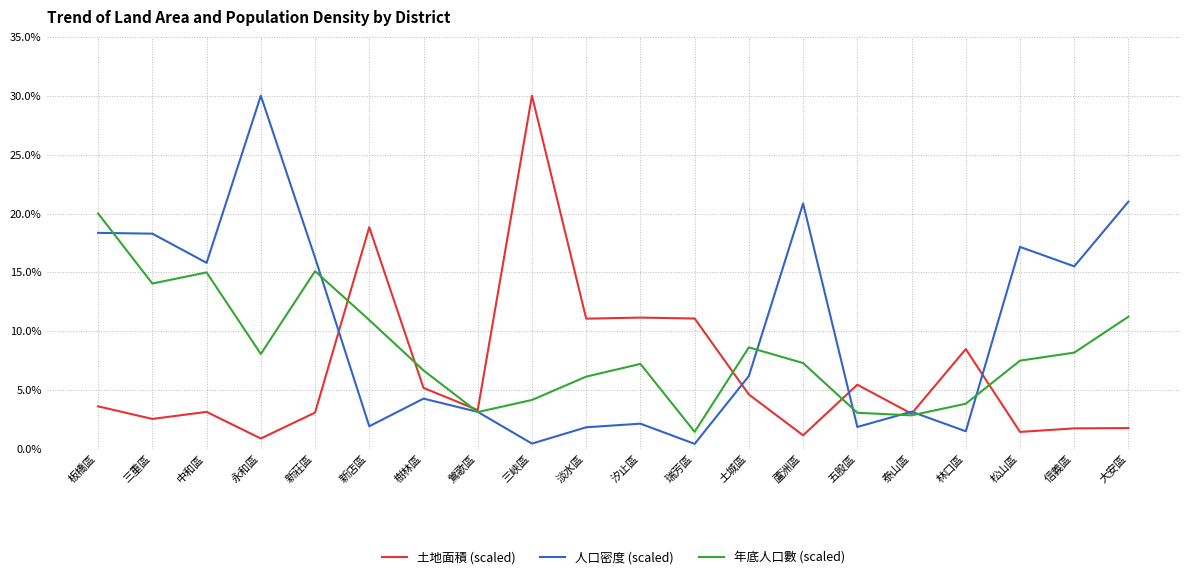

What is the sum of the 人口密度 (scaled) values at 林口區 and 樹林區?

5.8